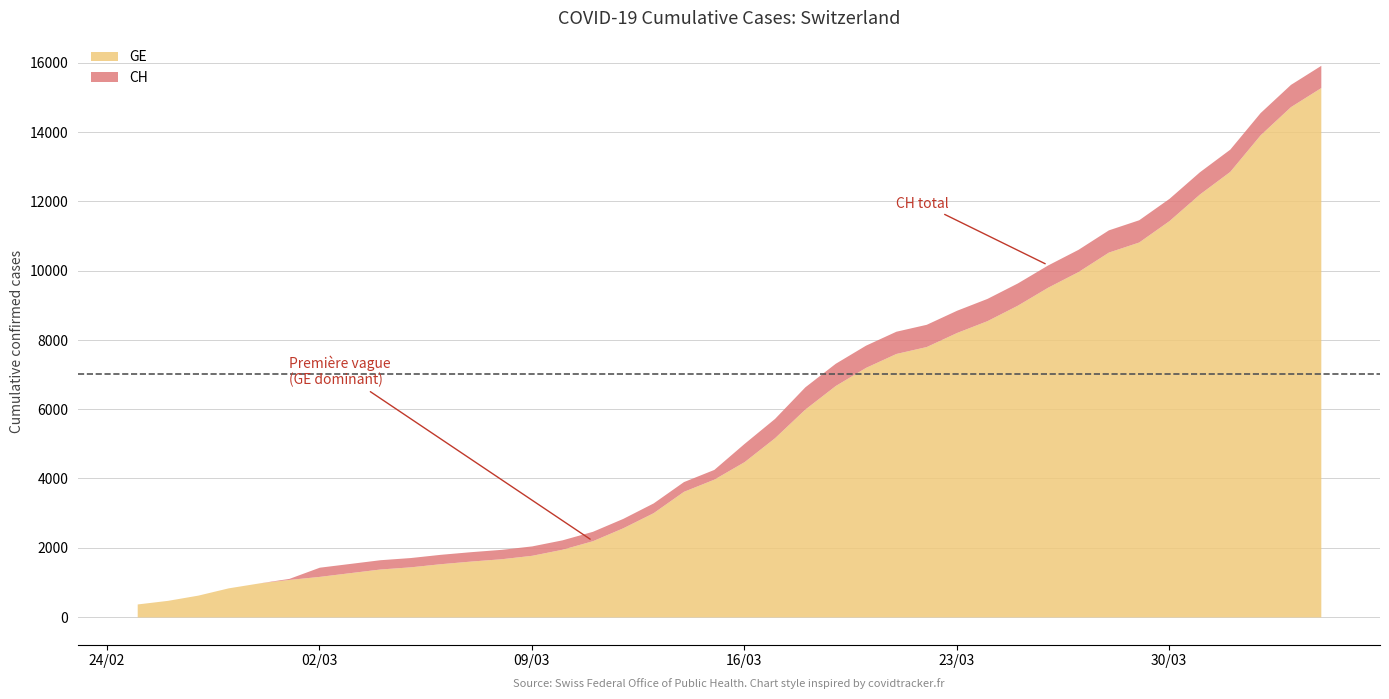

Count the number of data series in this chart.

2